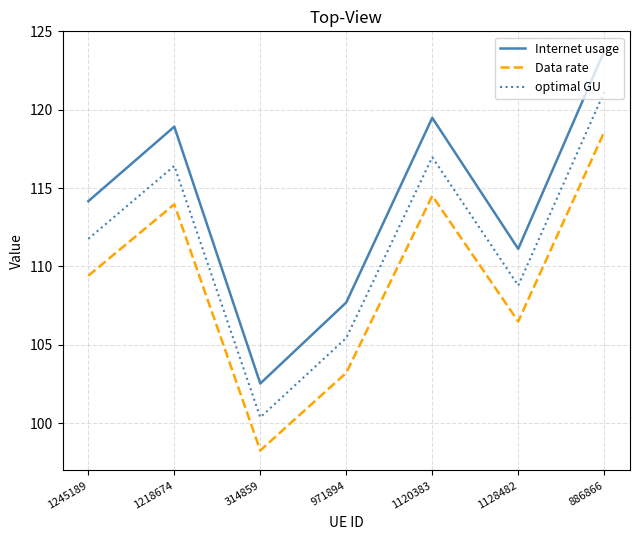

What is the highest value of the optimal GU series?

121.1